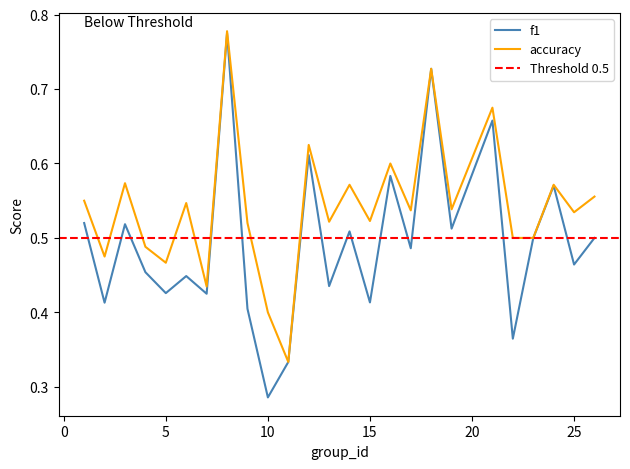

At which label is f1 closest to 0?

10